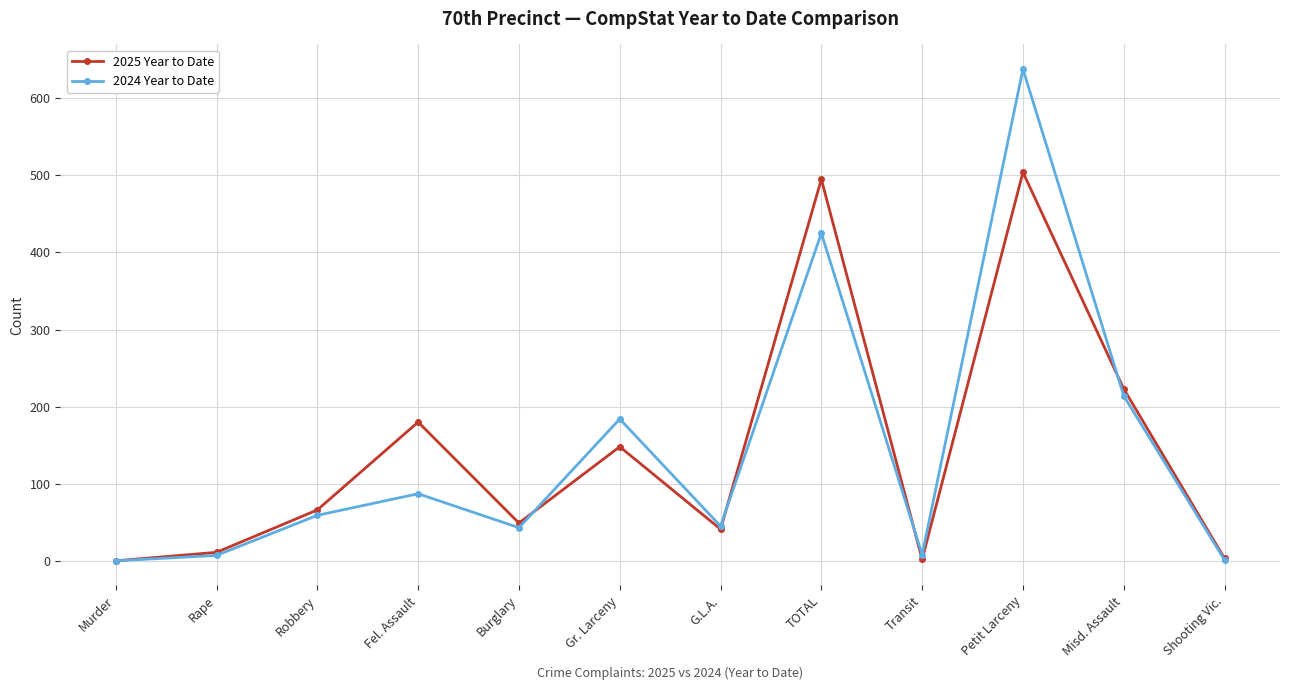

Which series has the largest range (max minus min)?

2024 Year to Date